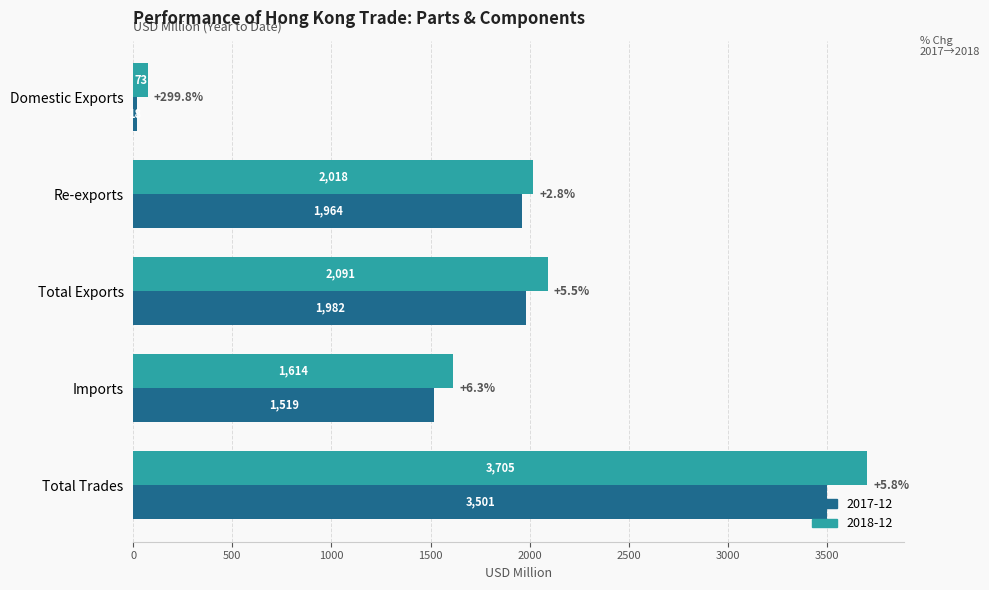

Which series has the largest total across all categories?

2018-12